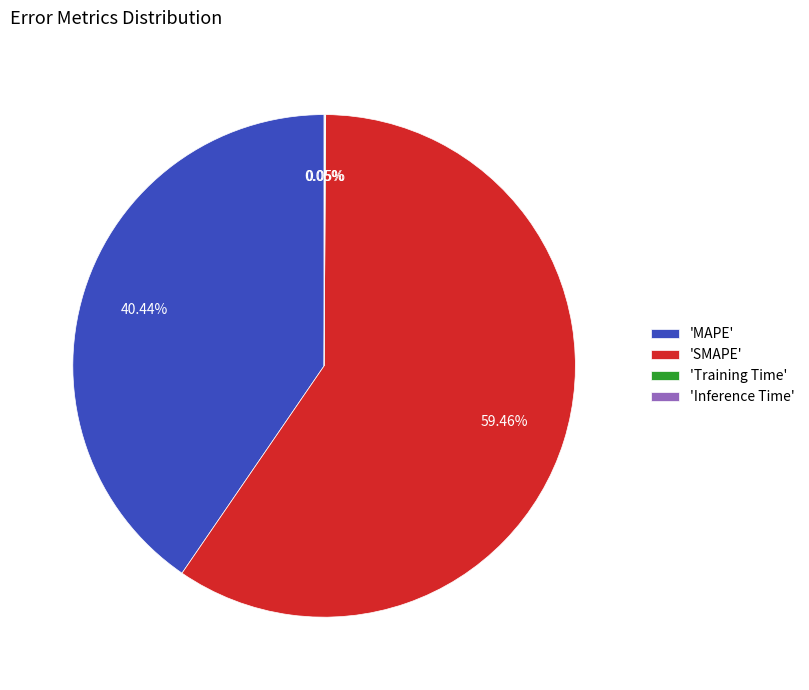

What is the largest slice in the pie chart?

'SMAPE'